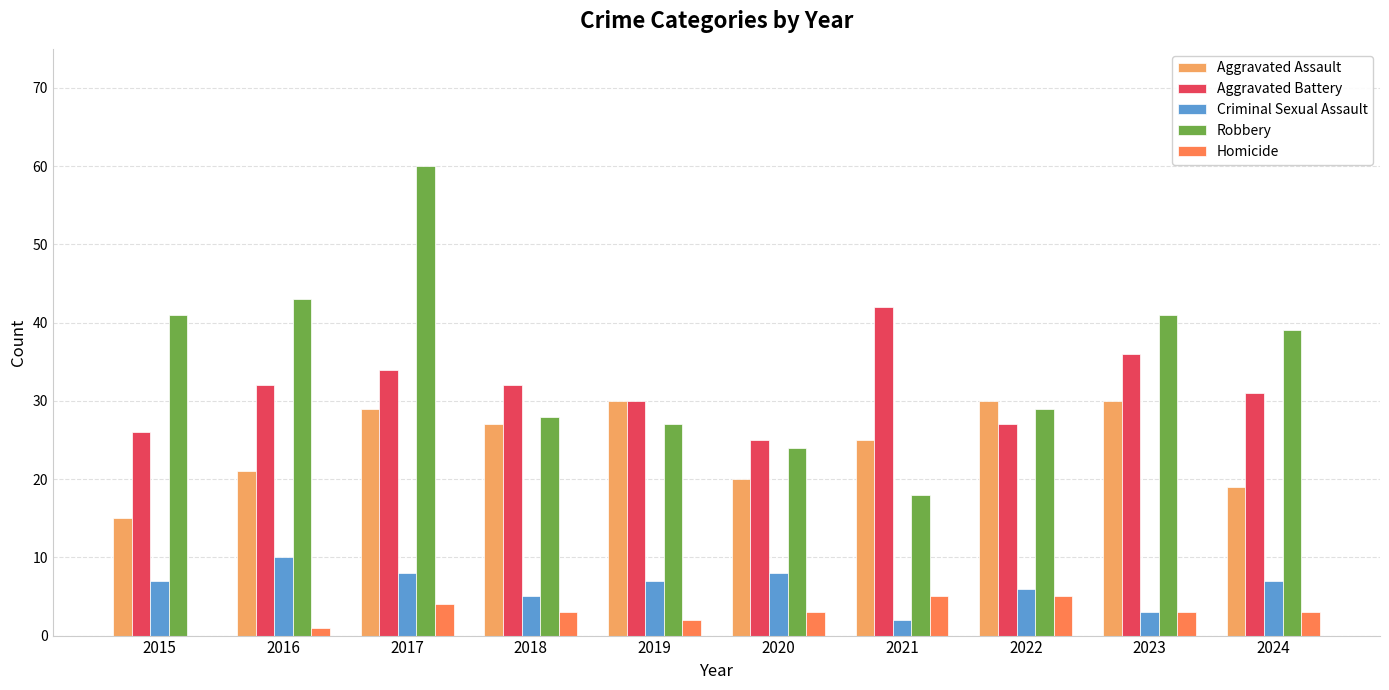

At which category does the chart reach its peak across all series?

2017